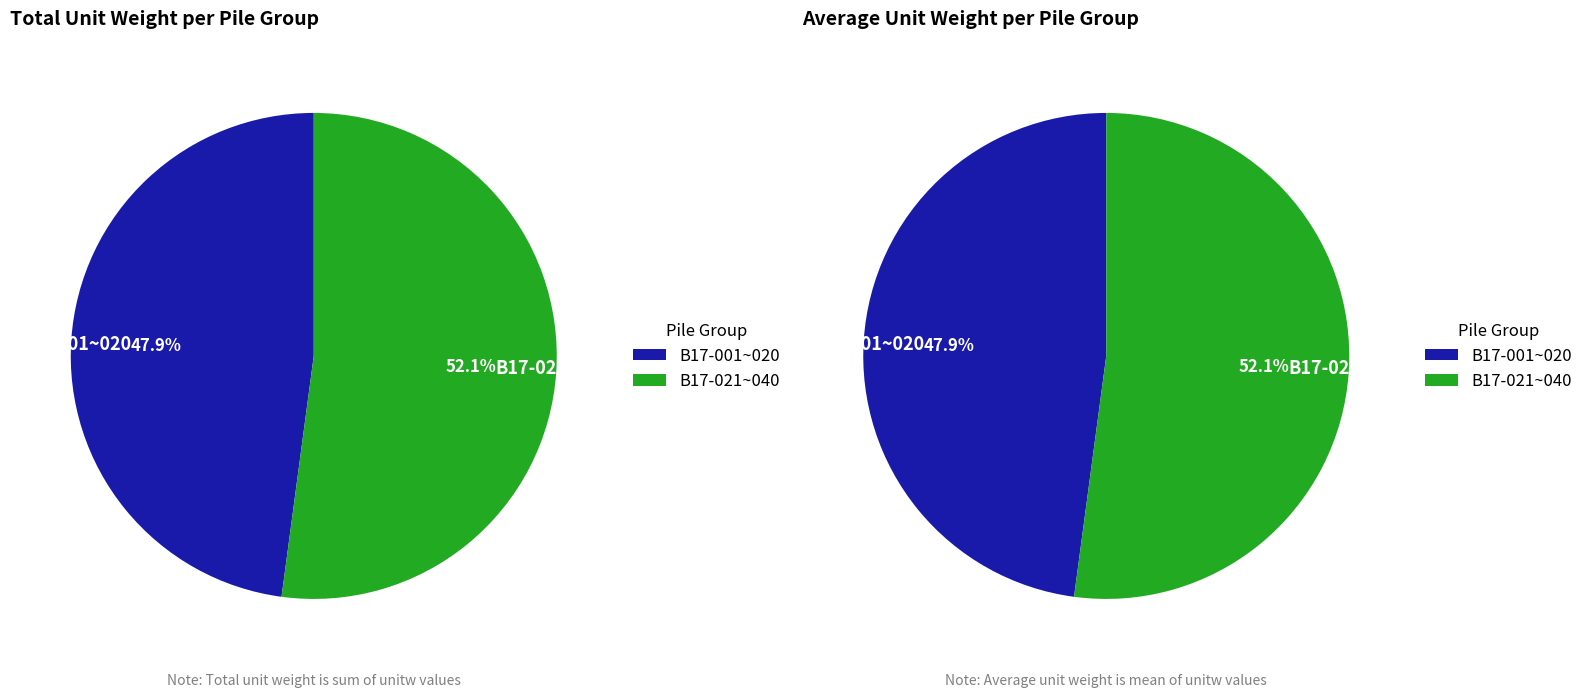

The 12 slice represents 13% of the pie. True or false?

False